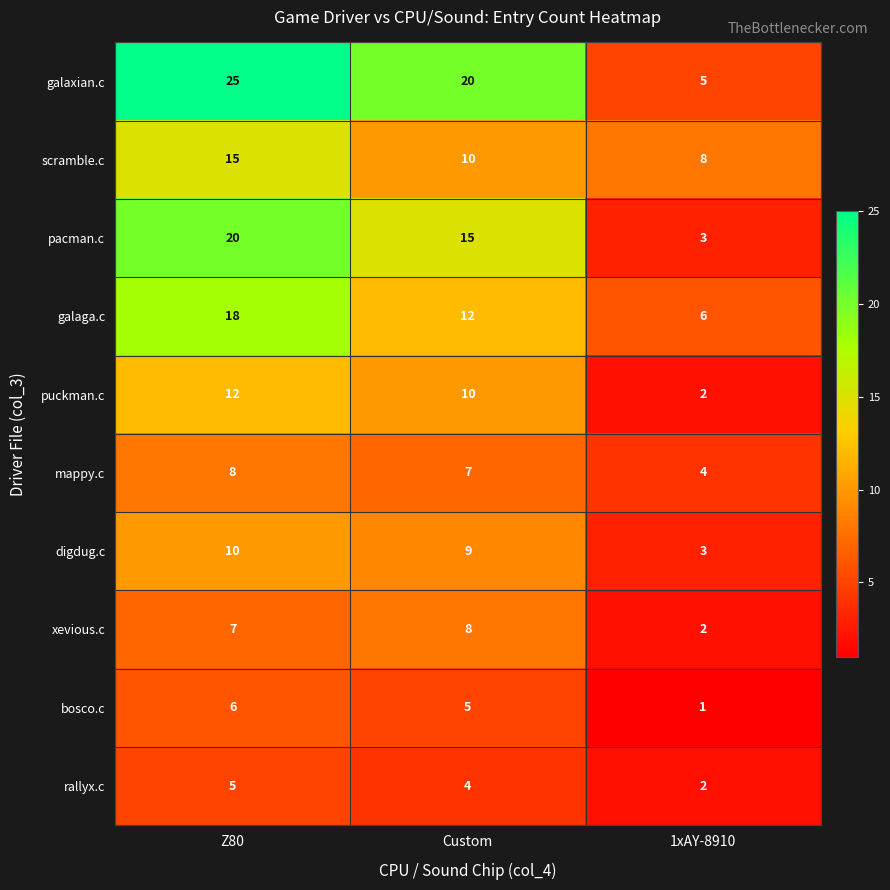

At which category is the sum across all series the highest?

Z80